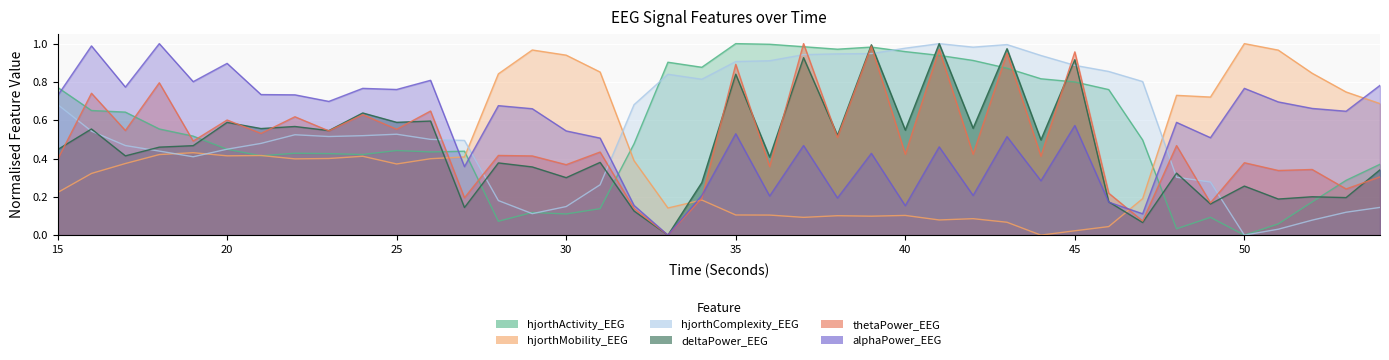

The hjorthComplexity_EEG series shows 0.4 at 19. True or false?

True